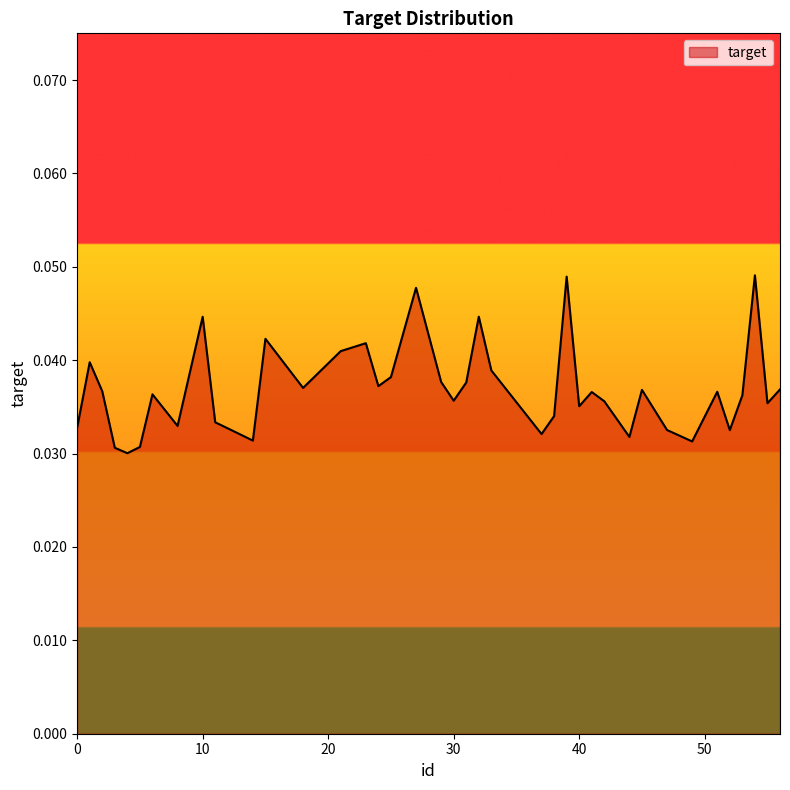

How many values are between 0 and 1?

40